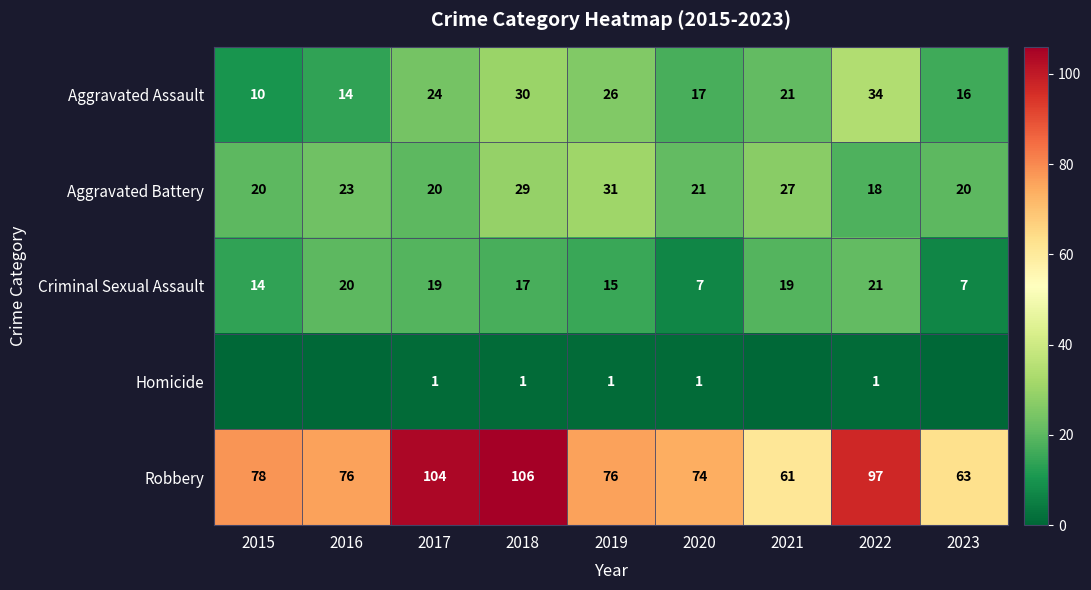

What is the sum of all Aggravated Assault values?

192